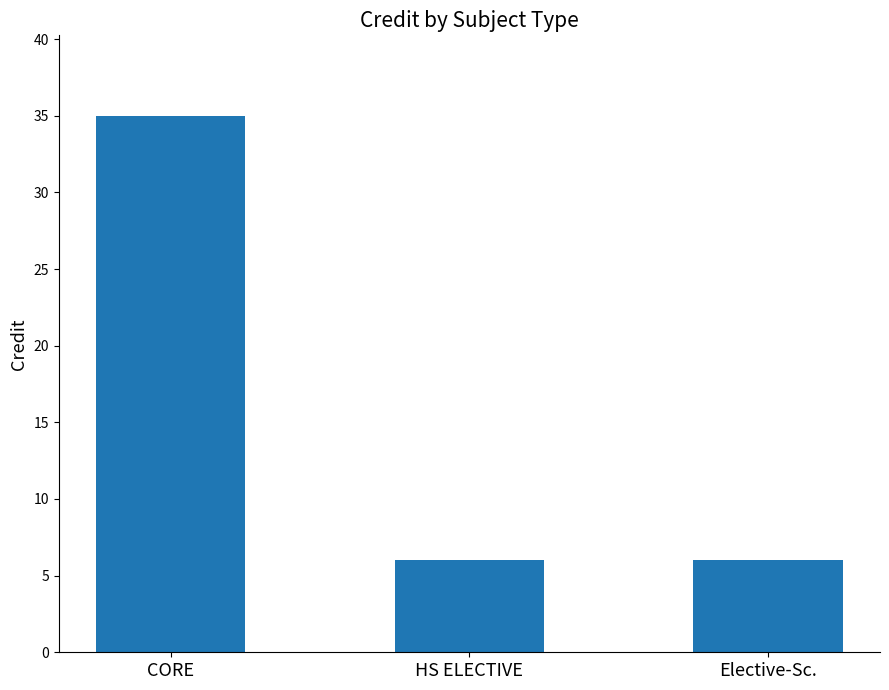

Are the bars horizontal?

No